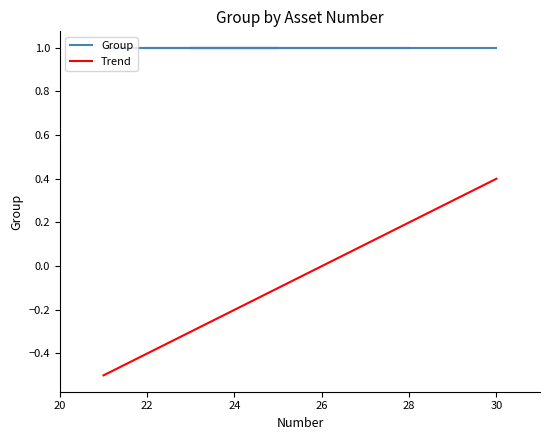

True or false: Trend and Group intersect in this chart.

False